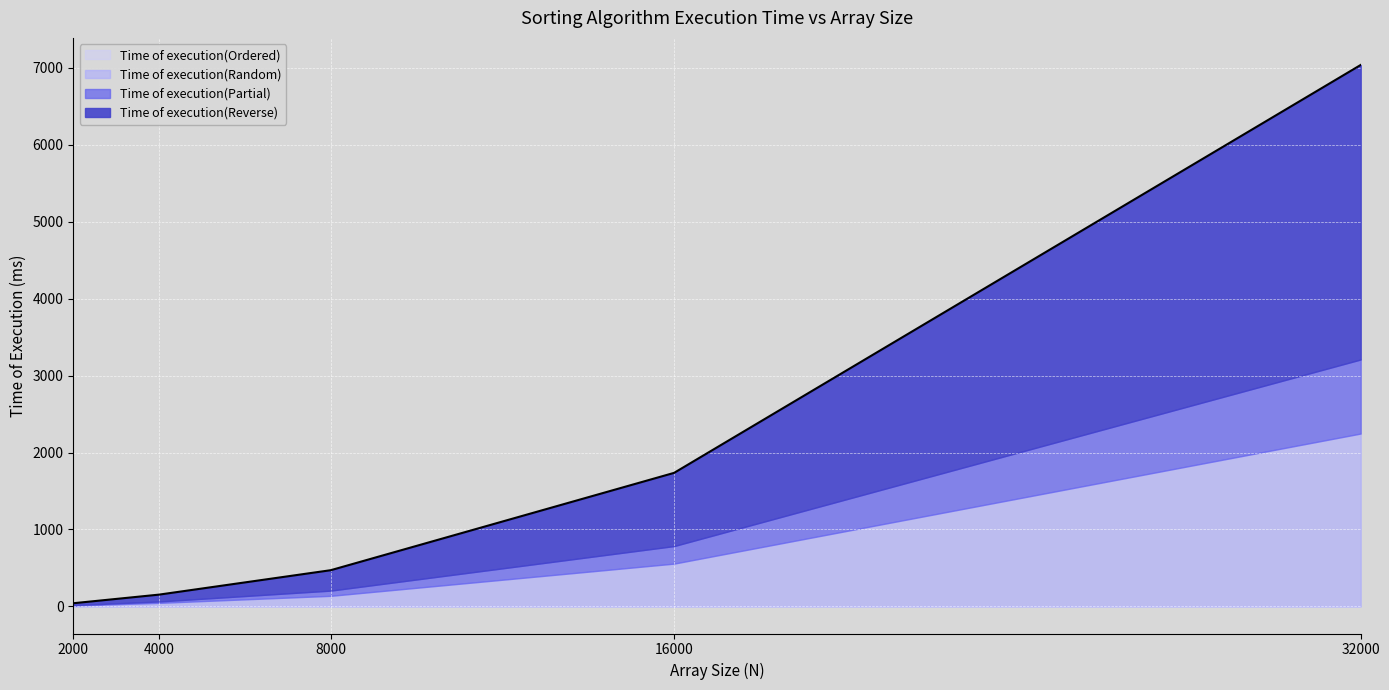

Is it true that Time of execution(Random) equals 137.9 at 8000?

True